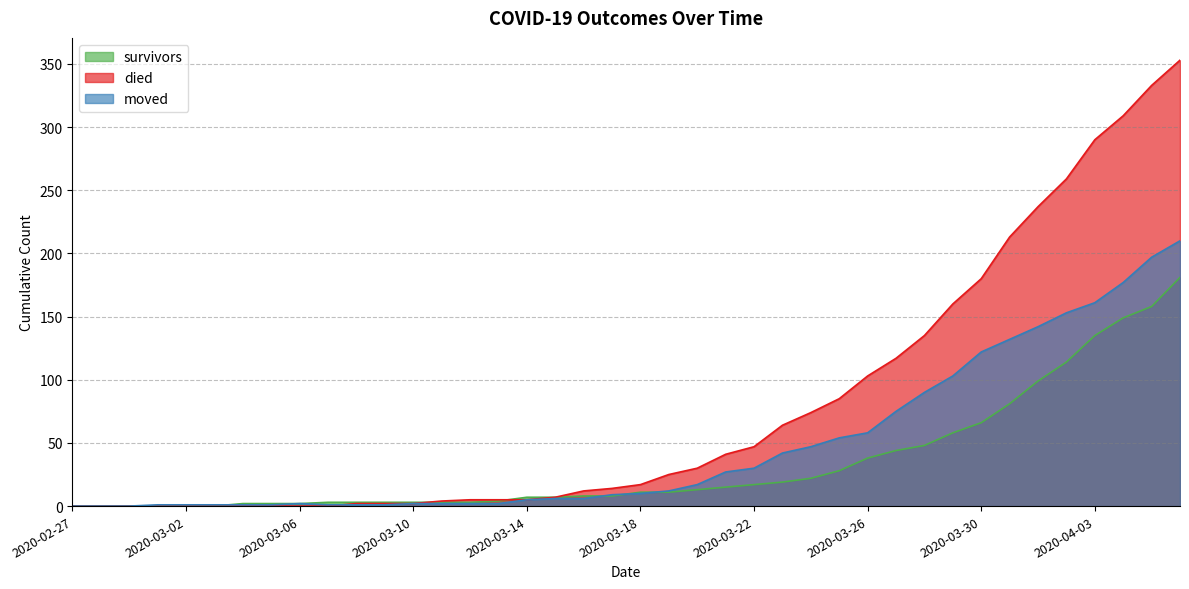

Is the value of died at 2020-04-03 greater than the value of survivors at 2020-04-04?

Yes